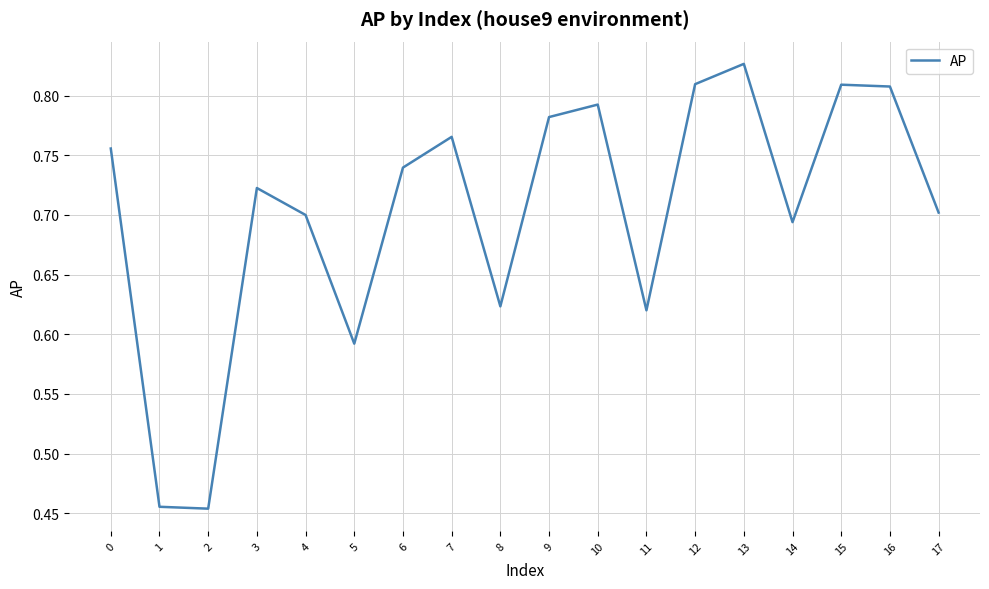

How many categories are shown in the chart?

18